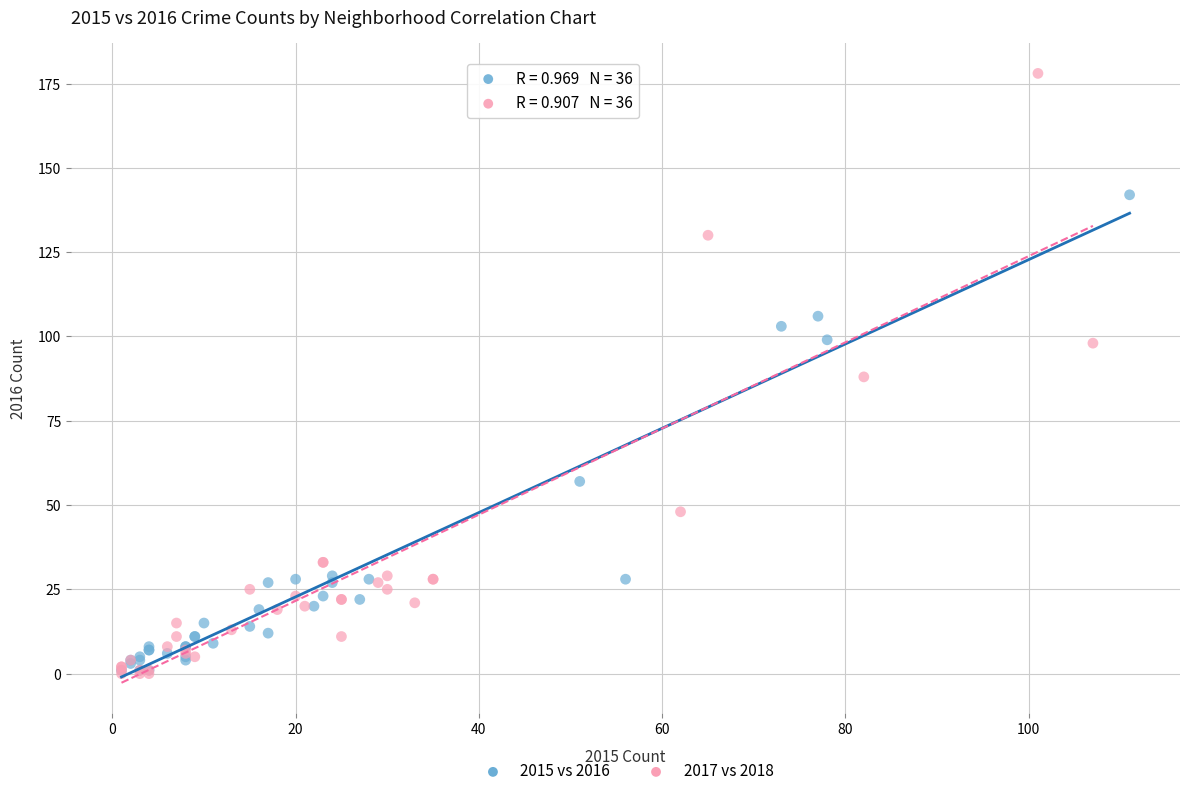

Which series reaches the maximum Y coordinate?

2017 vs 2018